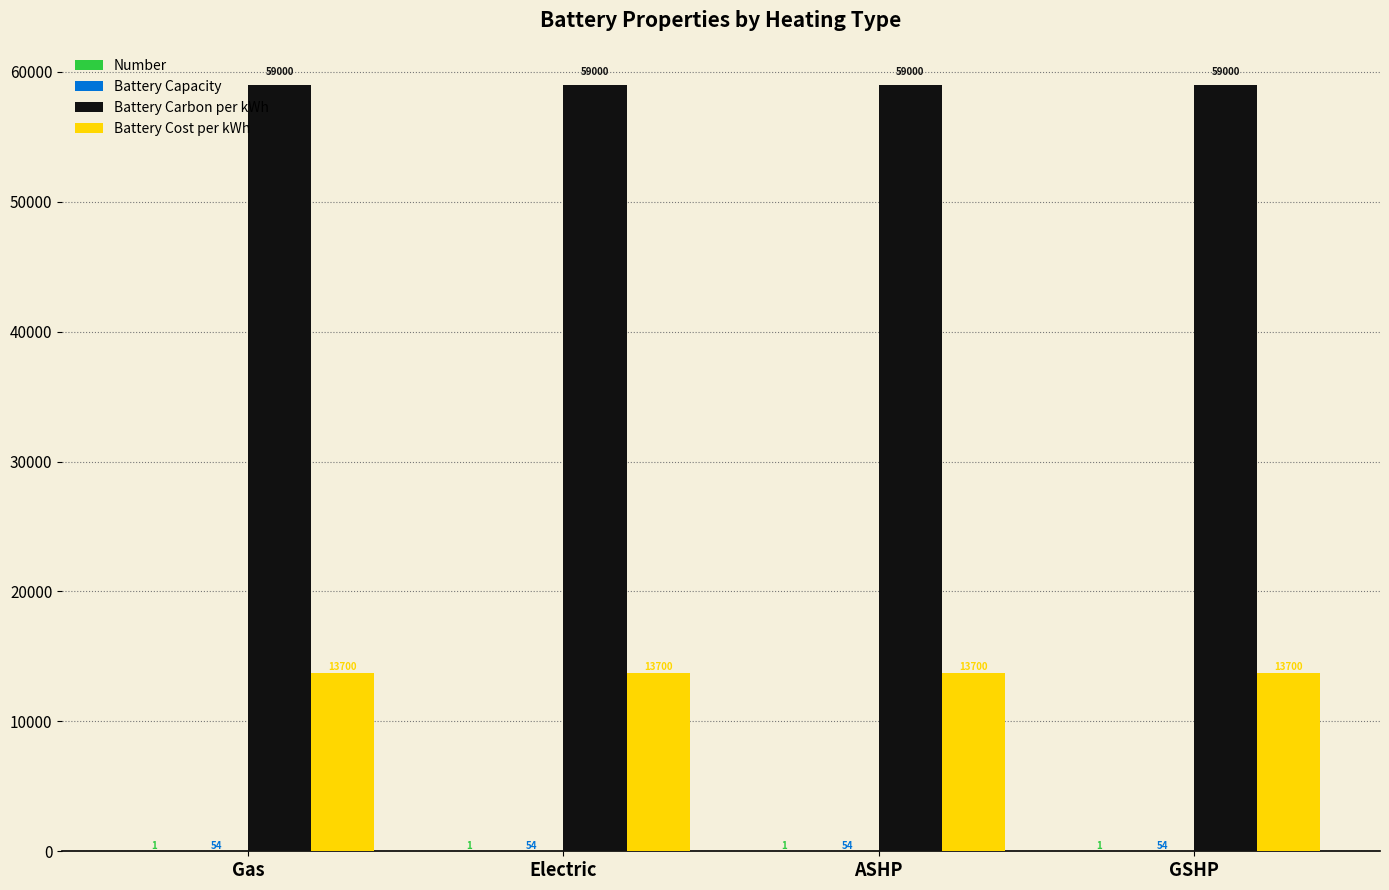

What is the sum of the Battery Carbon per kWh values at ASHP and GSHP?

118000